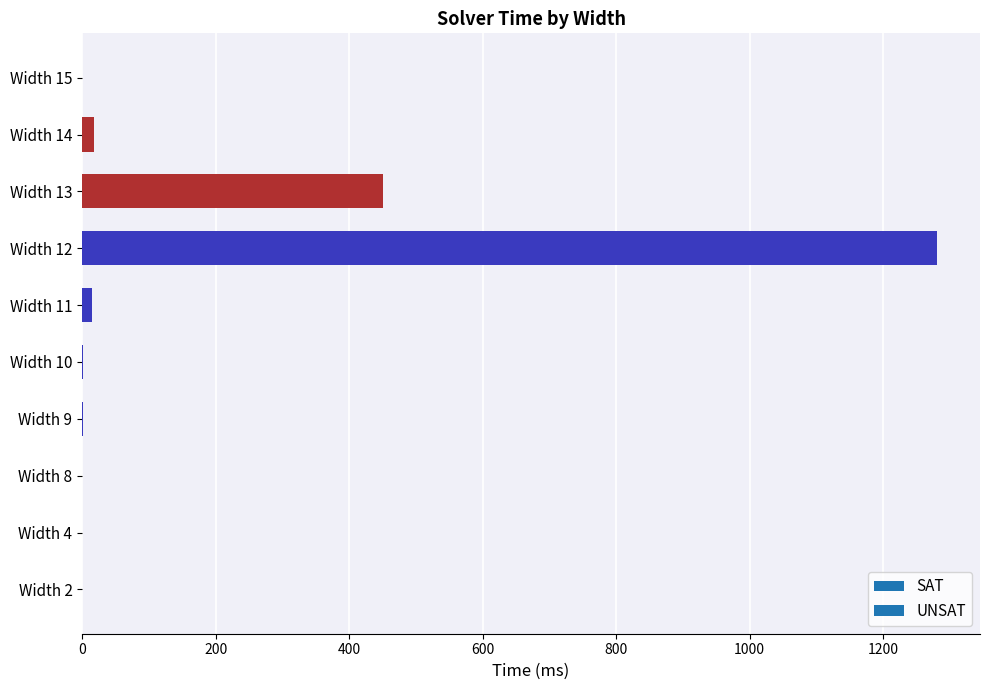

What is the greatest value displayed?

1281